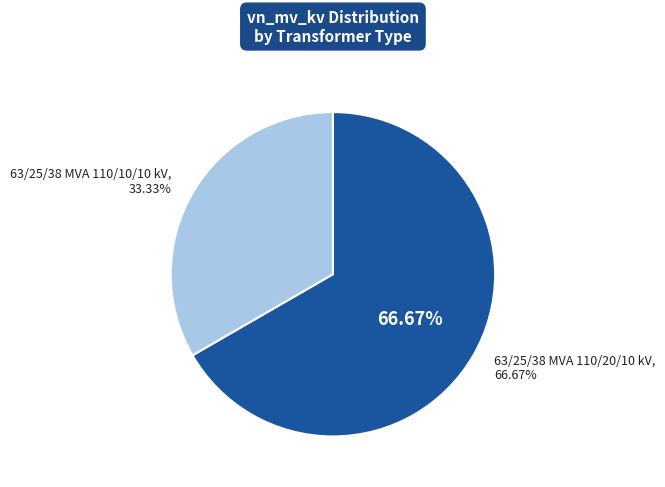

To the nearest percent, what is the combined percentage of 63/25/38 MVA 110/20/10 kV and 63/25/38 MVA 110/10/10 kV?

100%